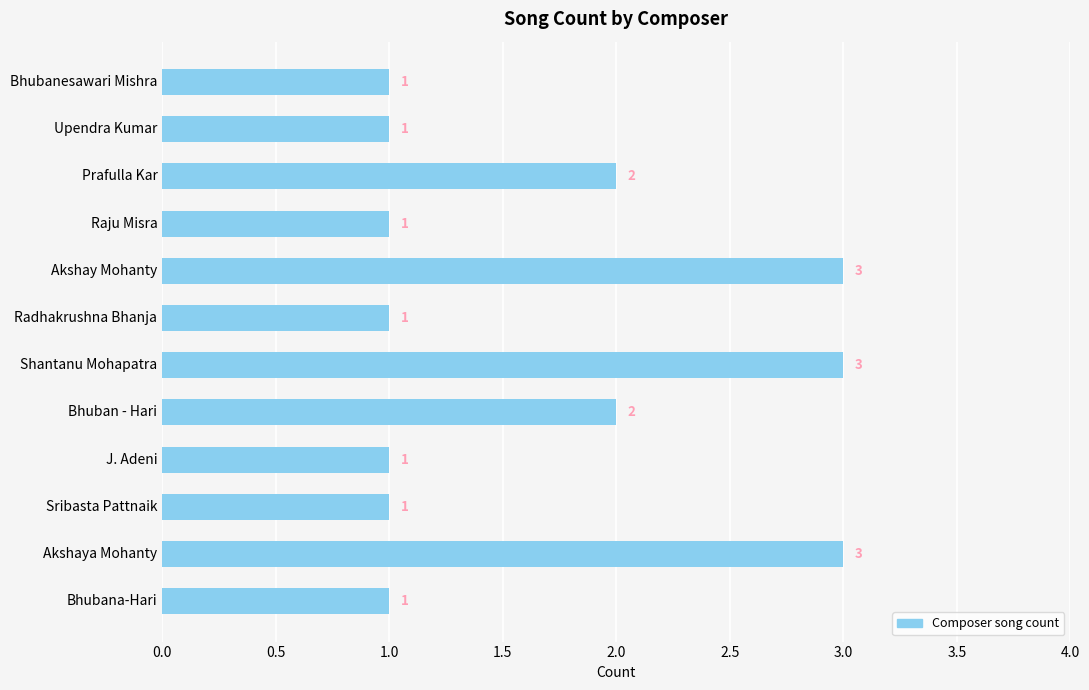

How many series are shown in this chart?

1